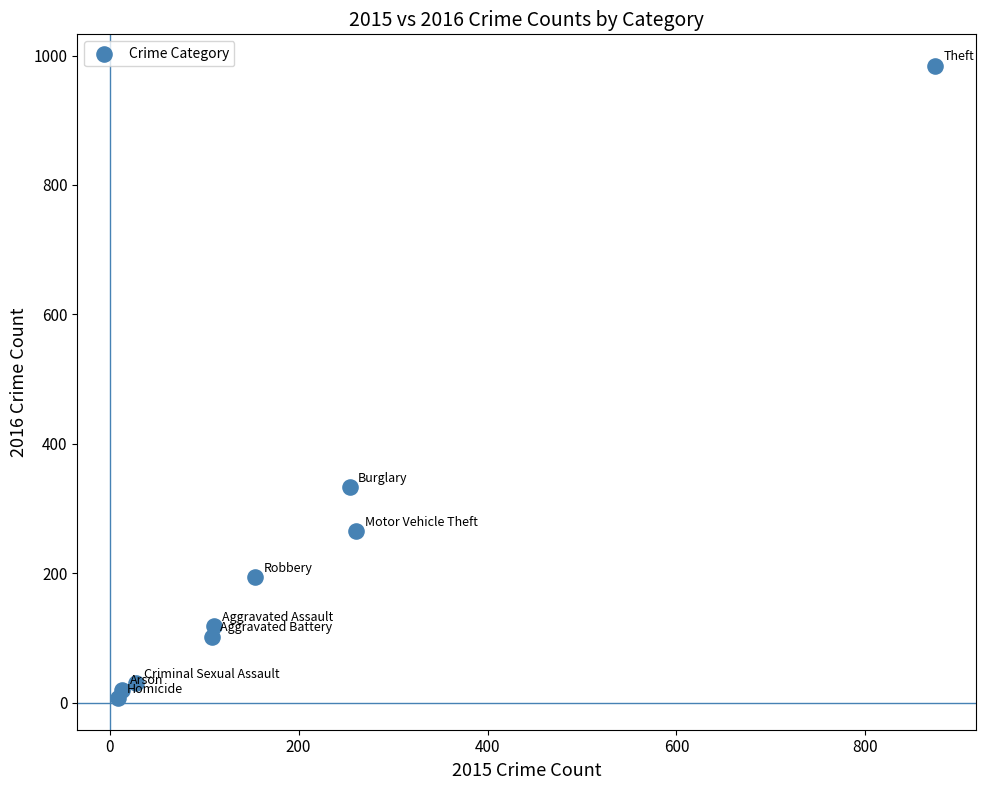

What Y value in the scatter plot is closest to 495?

333